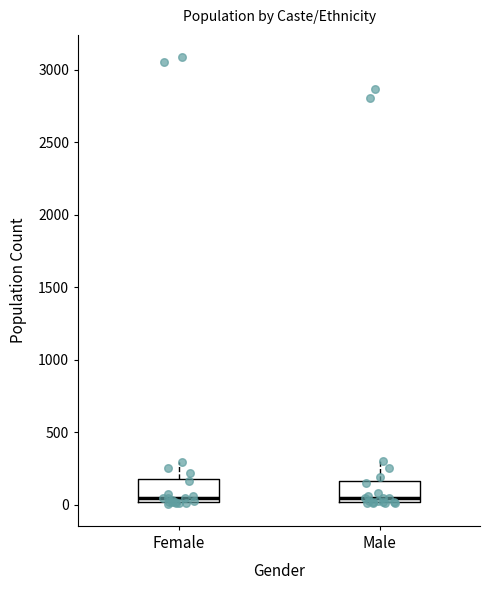

Reading left to right, read every box against the y-axis: the position of its median line, the range the box covers, and the ends of its whiskers. The values are not printed on the chart, so give them approximately, as read against the axis.

Female: median 50, box 0 to 200, whiskers 0 to 300
Male: median 50, box 0 to 150, whiskers 0 to 300